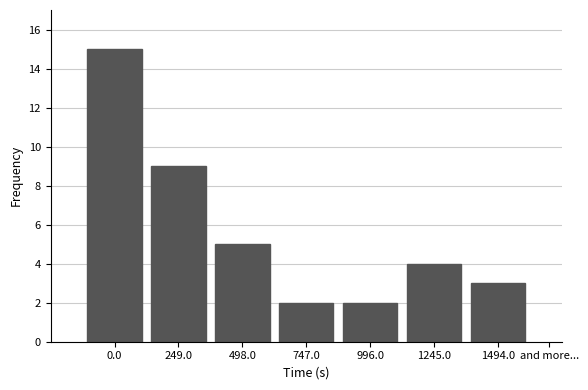

Reading right to left, what are all the values shown in this chart?

3	4	2	2	5	9	15